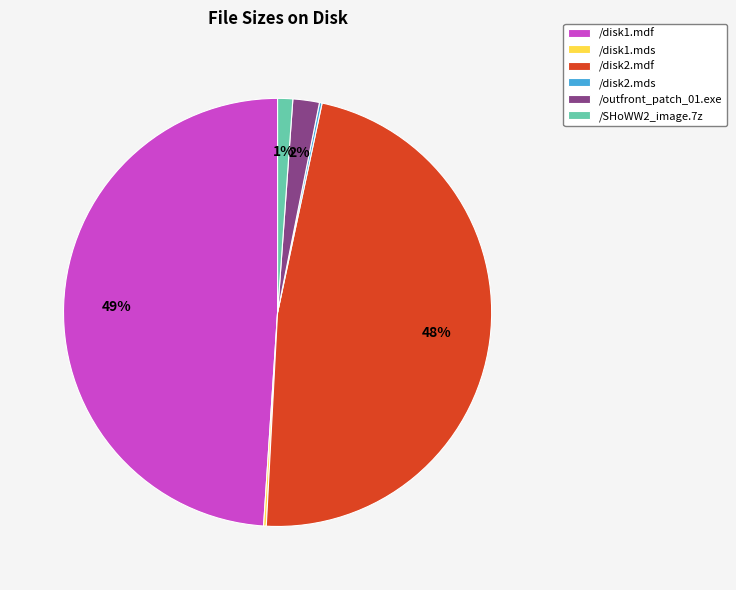

The /disk2.mdf slice represents 42% of the pie. True or false?

False